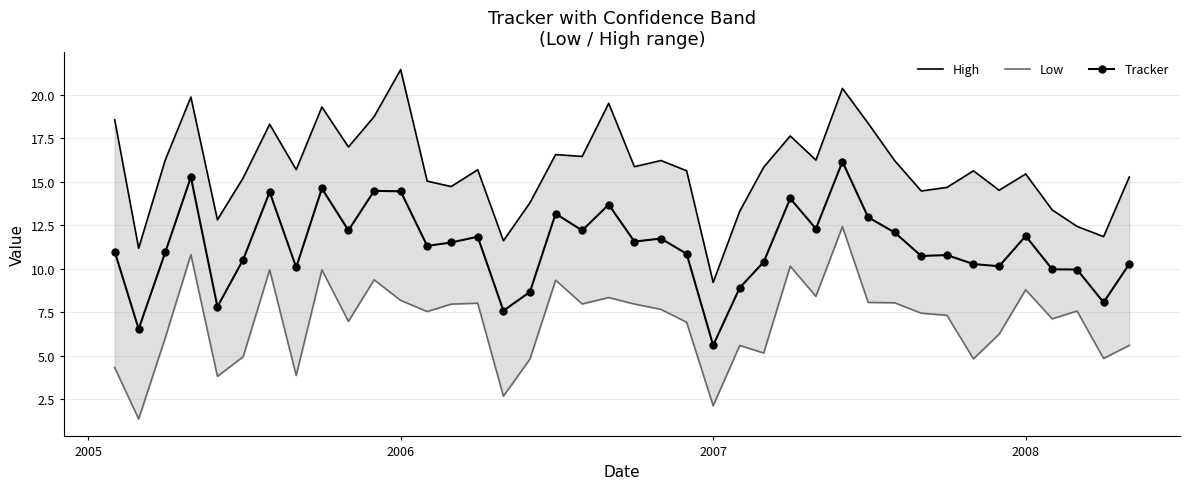

What are all the series names shown in the legend?

High, Low, Tracker